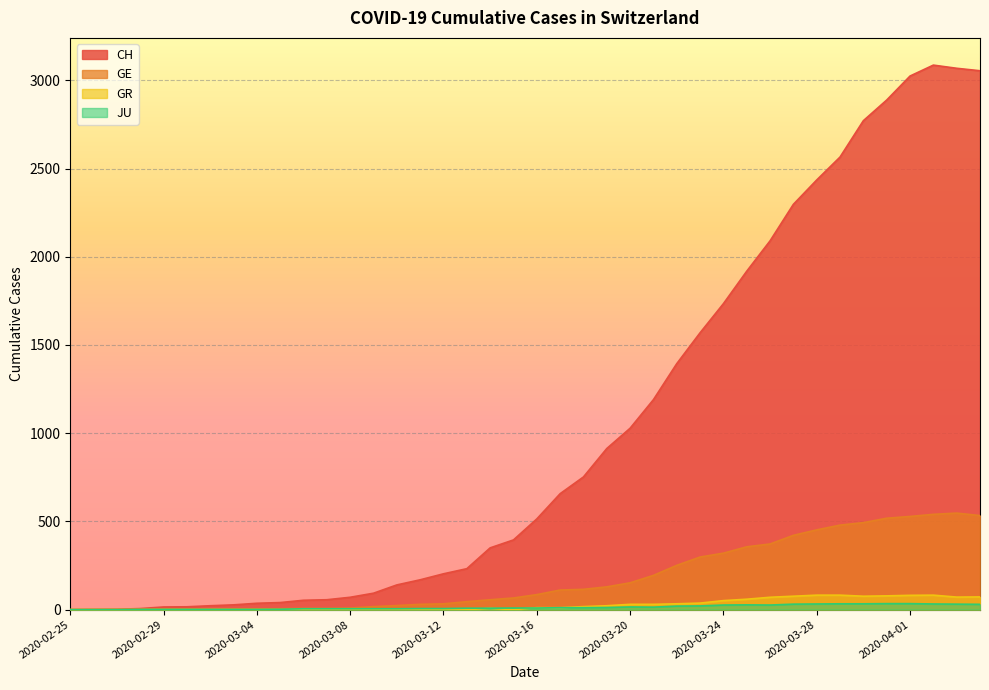

List the labels in order of GE value, smallest first.

2020-02-25, 2020-02-26, 2020-02-27, 2020-02-28, 2020-02-29, 2020-03-01, 2020-03-02, 2020-03-03, 2020-03-04, 2020-03-05, 2020-03-06, 2020-03-07, 2020-03-08, 2020-03-09, 2020-03-10, 2020-03-11, 2020-03-12, 2020-03-13, 2020-03-14, 2020-03-15, 2020-03-16, 2020-03-17, 2020-03-18, 2020-03-19, 2020-03-20, 2020-03-21, 2020-03-22, 2020-03-23, 2020-03-24, 2020-03-25, 2020-03-26, 2020-03-27, 2020-03-28, 2020-03-29, 2020-03-30, 2020-03-31, 2020-04-01, 2020-04-04, 2020-04-02, 2020-04-03